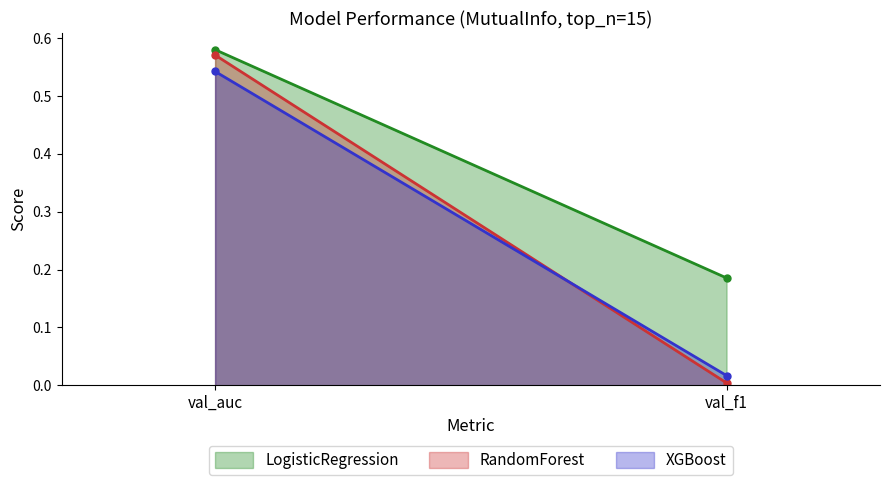

What is the maximum value shown in the chart?

0.6